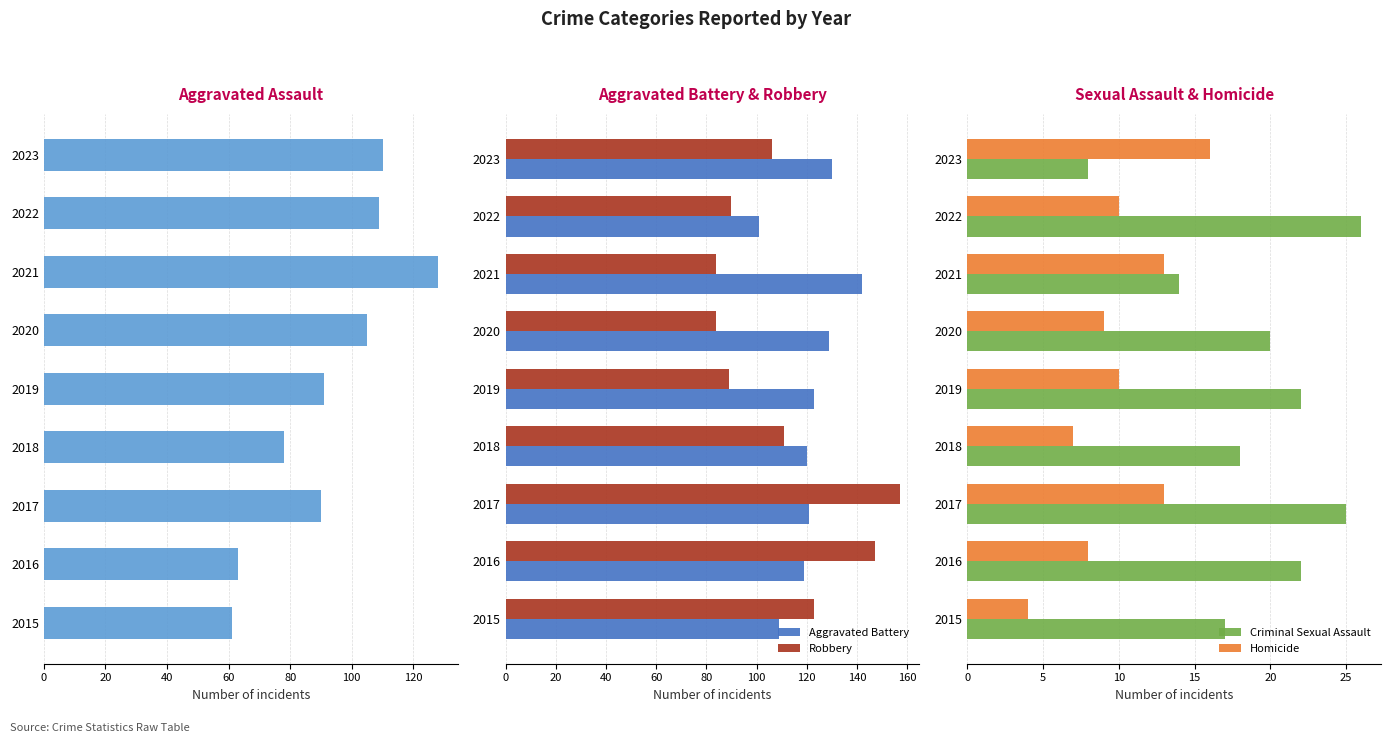

How many values in the Criminal Sexual Assault series exceed 20?

4